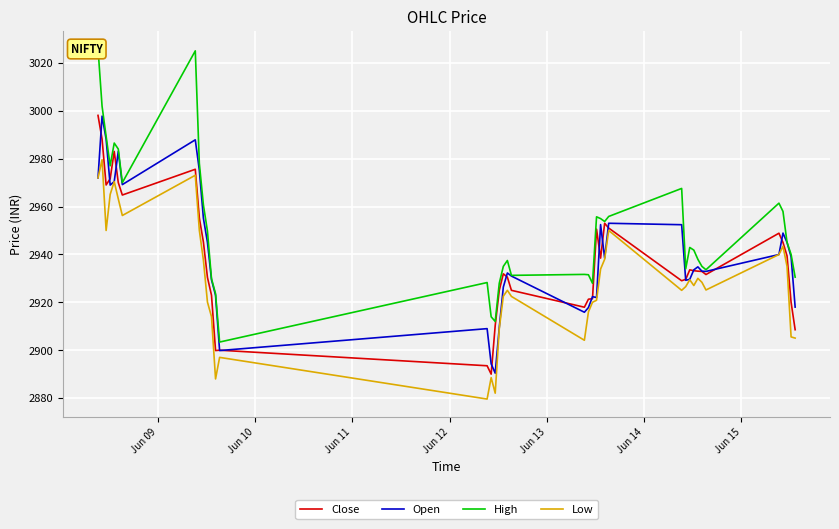

Does the chart display data point markers on the line(s)?

No